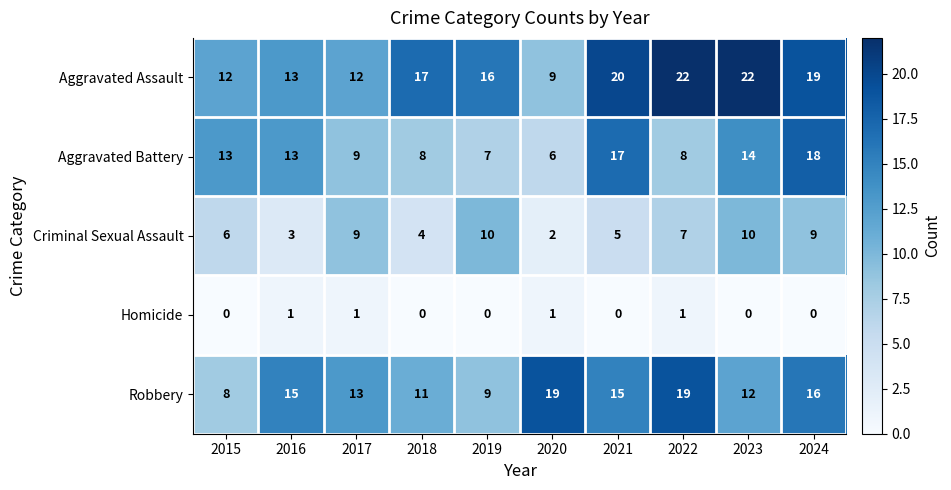

What is the difference between the maximum and minimum values in the Robbery series?

11